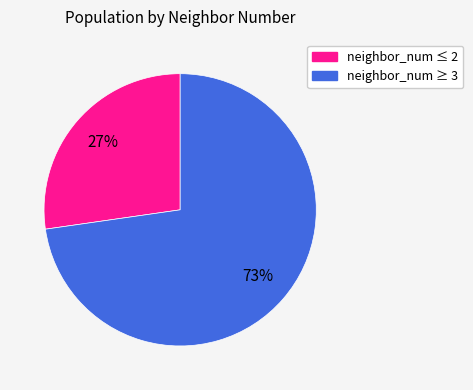

Which has a higher value, neighbor_num ≥ 3 or neighbor_num ≤ 2?

neighbor_num ≥ 3